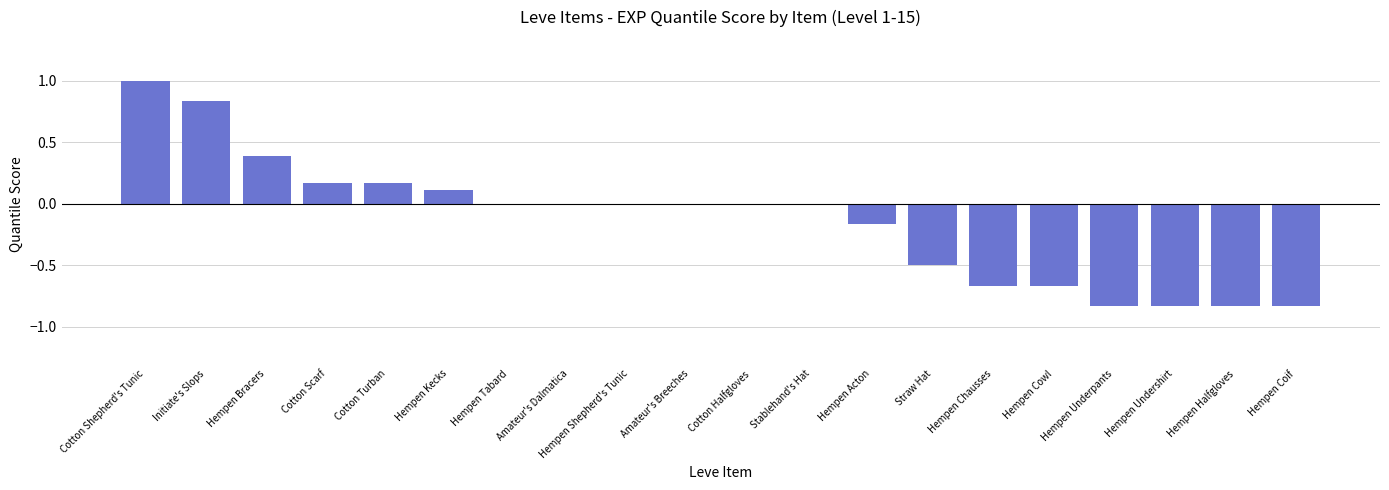

At which category does the chart reach its peak across all series?

Cotton Shepherd's Tunic